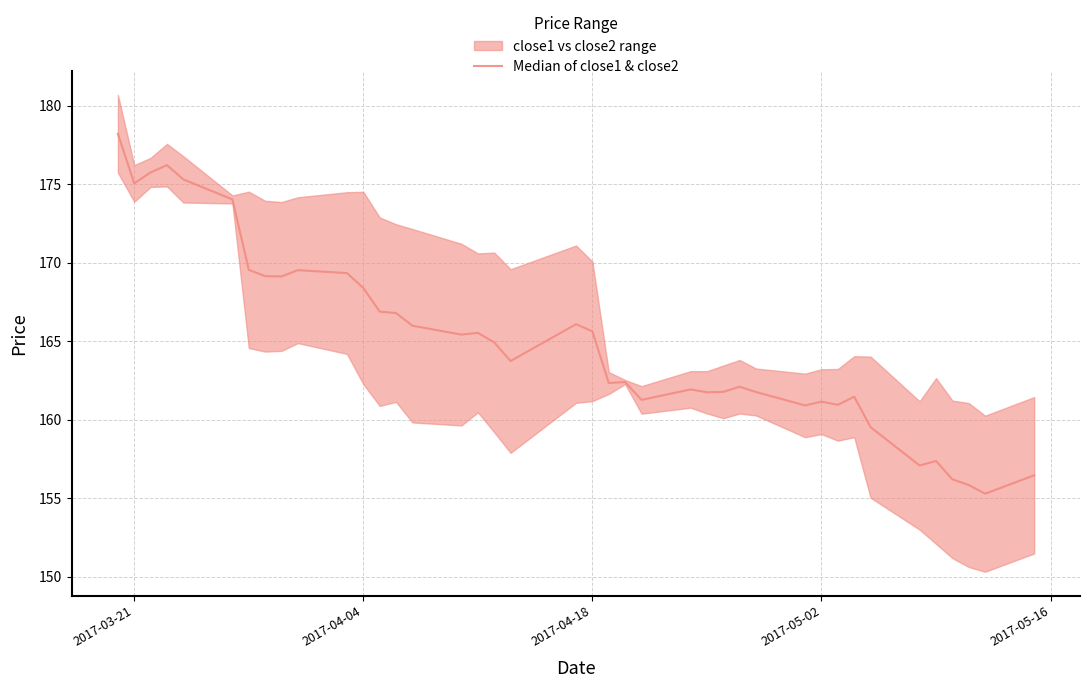

What is the average value?

165.0